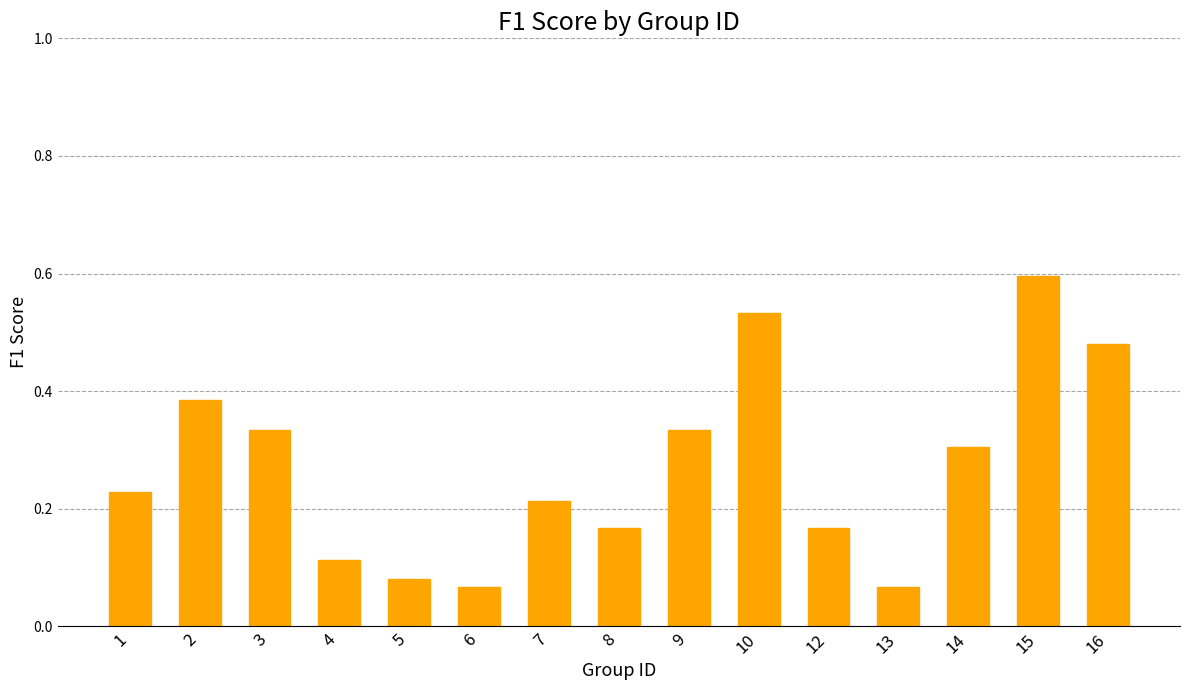

Is it true that the value at 4 is 0.0?

False